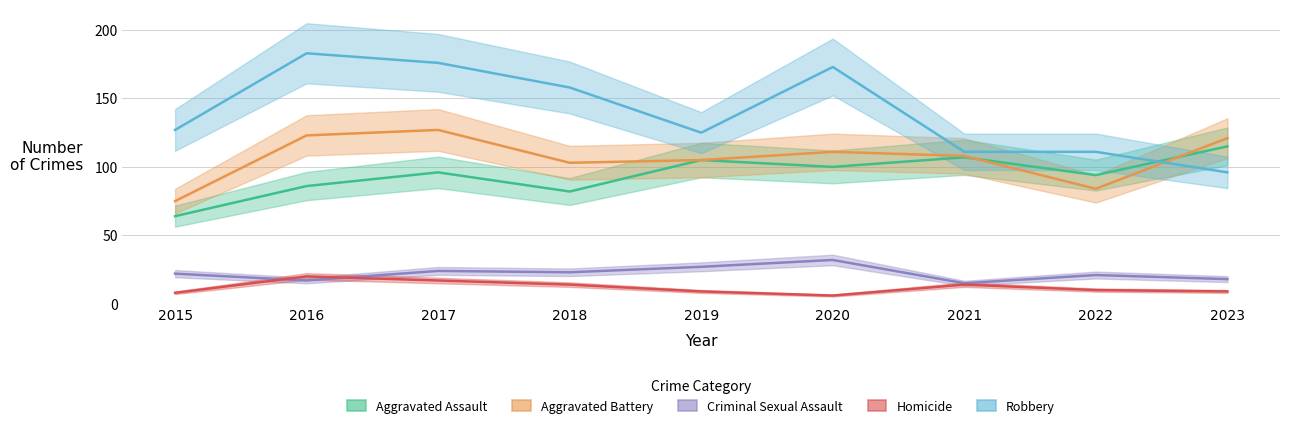

What is the spread (max minus min) of values at 2021?

97